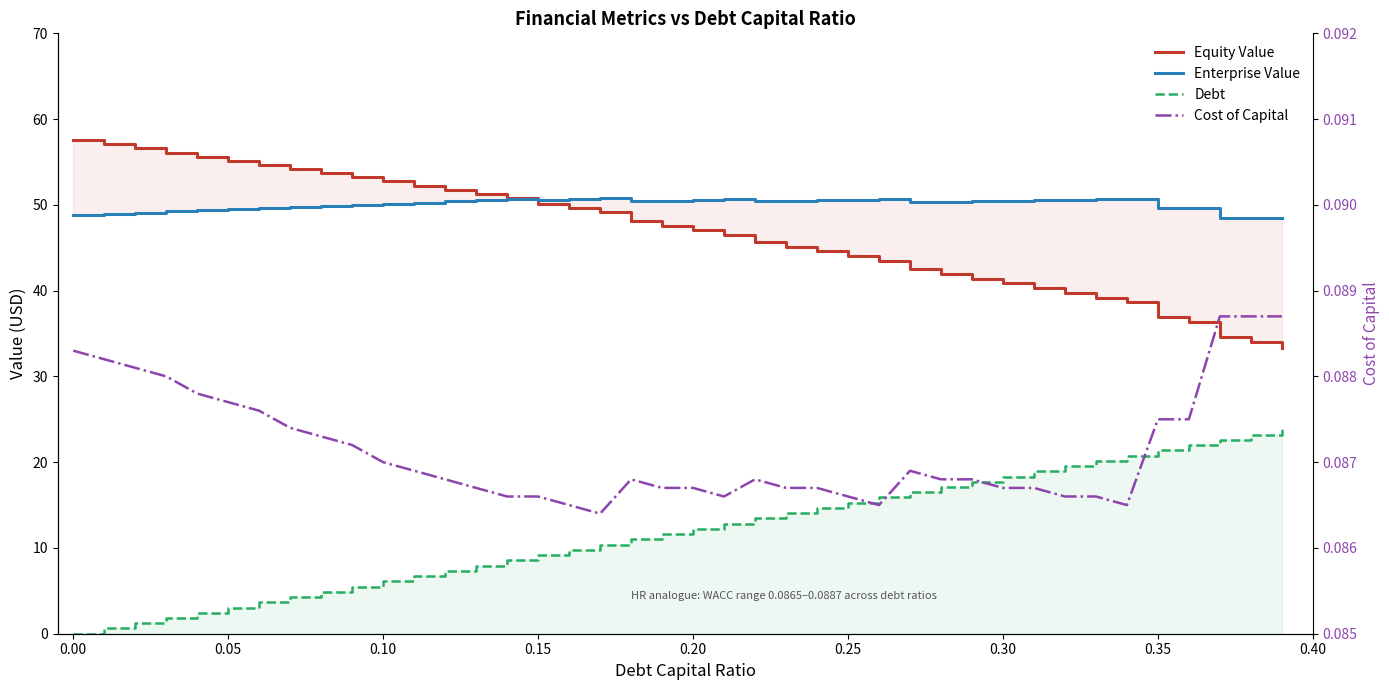

What is the difference between the second highest and second lowest values in the Debt series?

22.6